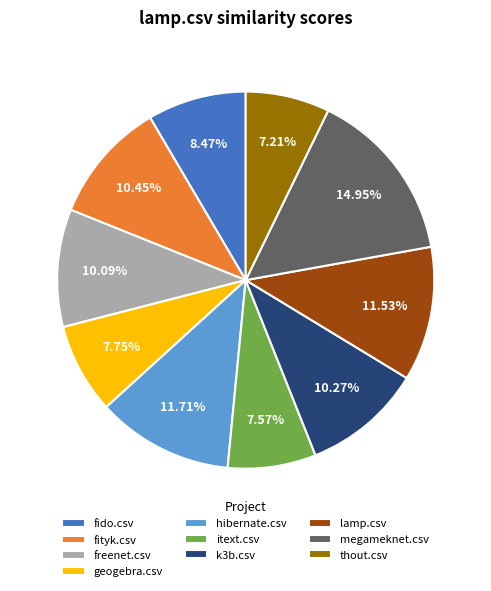

The freenet.csv slice represents 21% of the pie. True or false?

False